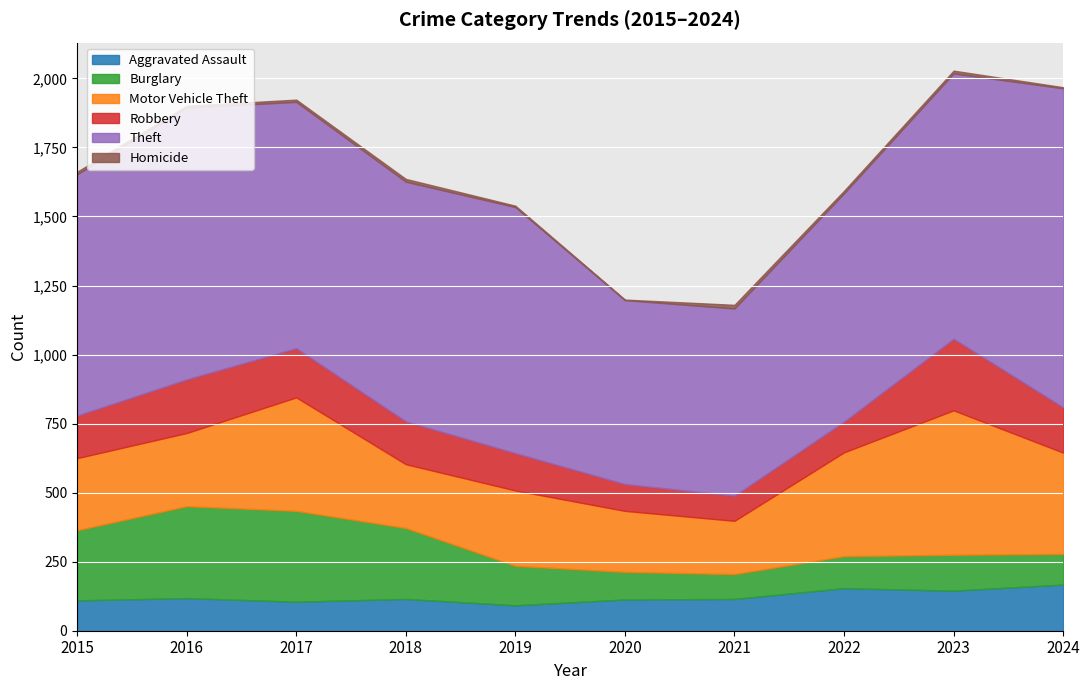

What is the highest value of the Aggravated Assault series?

167